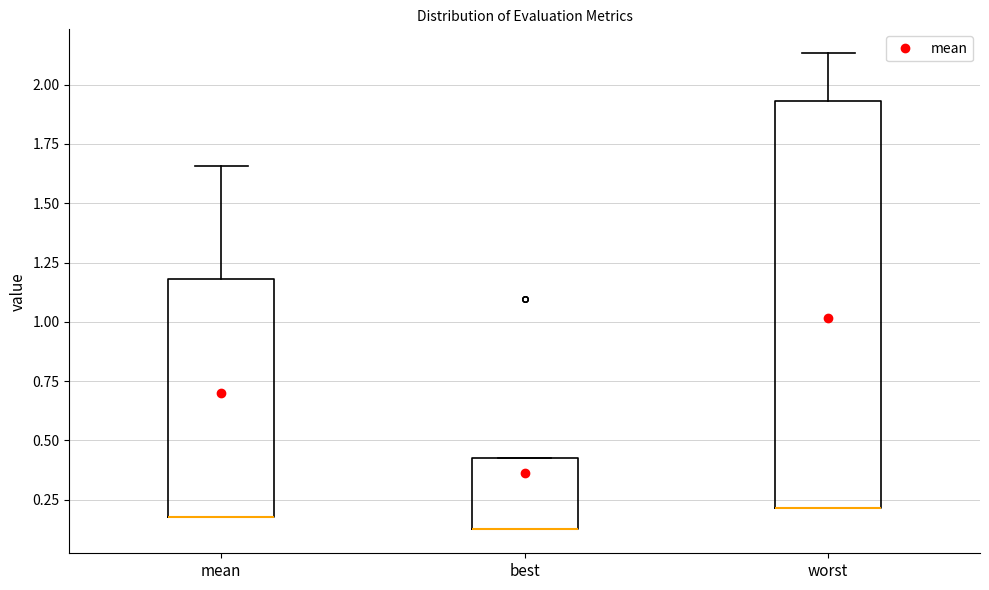

Where is the lower edge of the box for worst on the y-axis? The values are not printed on the chart, so give them approximately, as read against the axis.

0.20